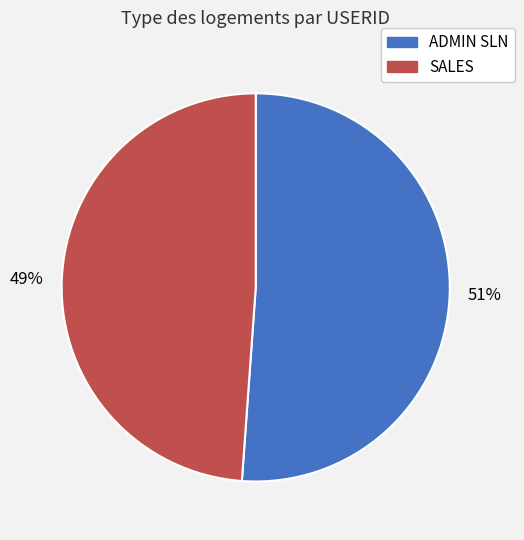

The ADMIN SLN slice represents 43% of the pie. True or false?

False